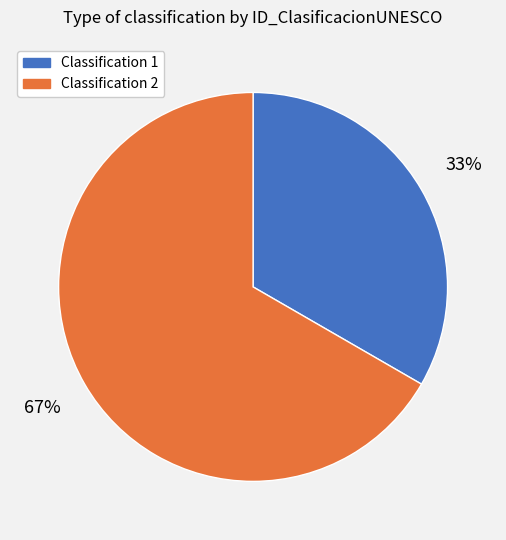

What is the largest slice in the pie chart?

Classification 2